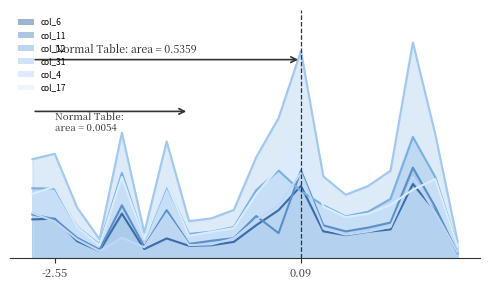

At 6, list the series in order from smallest to largest.

col_6, col_4, col_11, col_12, col_17, col_31